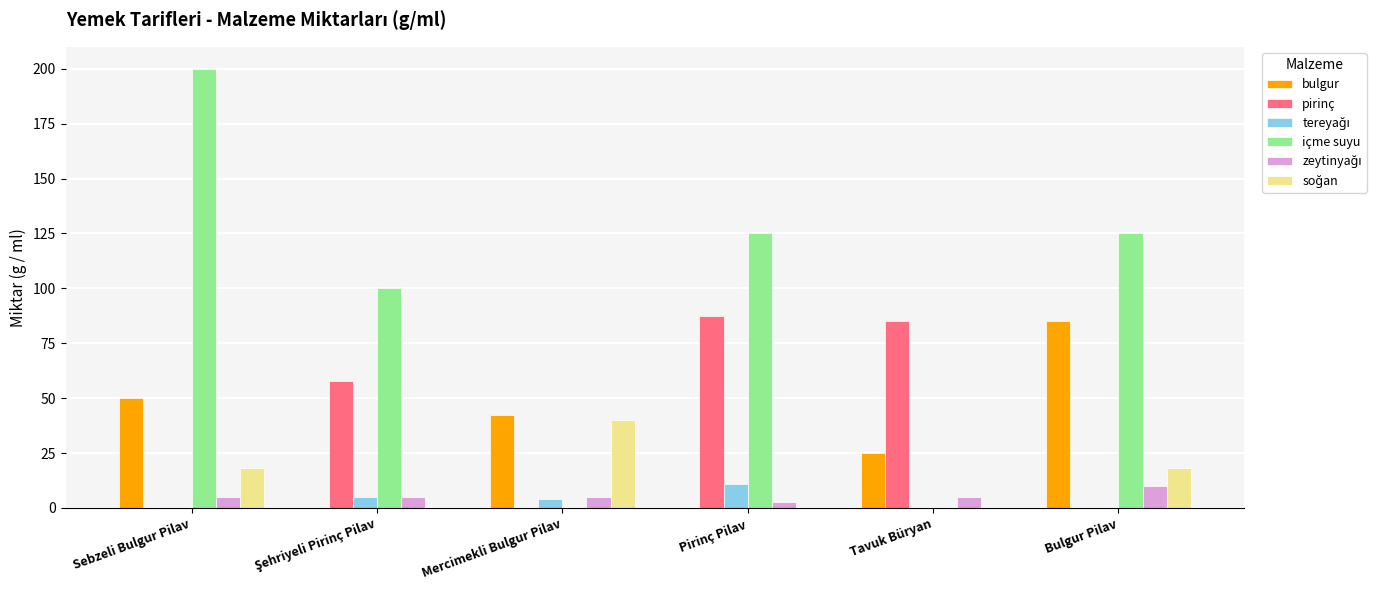

Which series changed the most between Mercimekli Bulgur Pilav and Tavuk Büryan?

pirinç